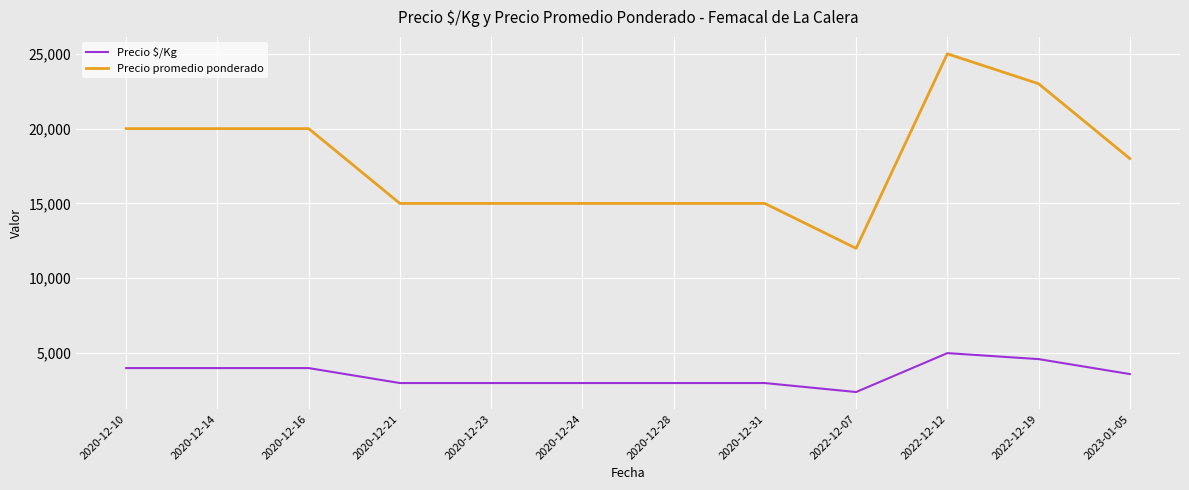

What is the spread (max minus min) of values at 2022-12-12?

20000